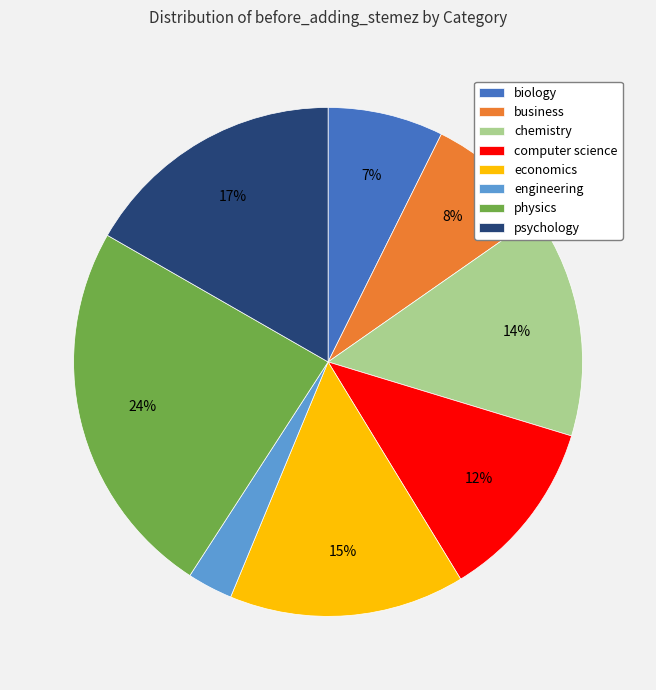

Which category has the smallest portion of the pie?

engineering